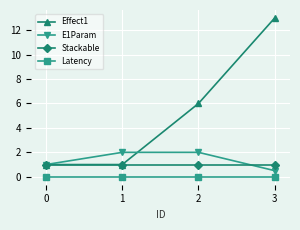

What are all the series names shown in the legend?

Effect1, E1Param, Stackable, Latency